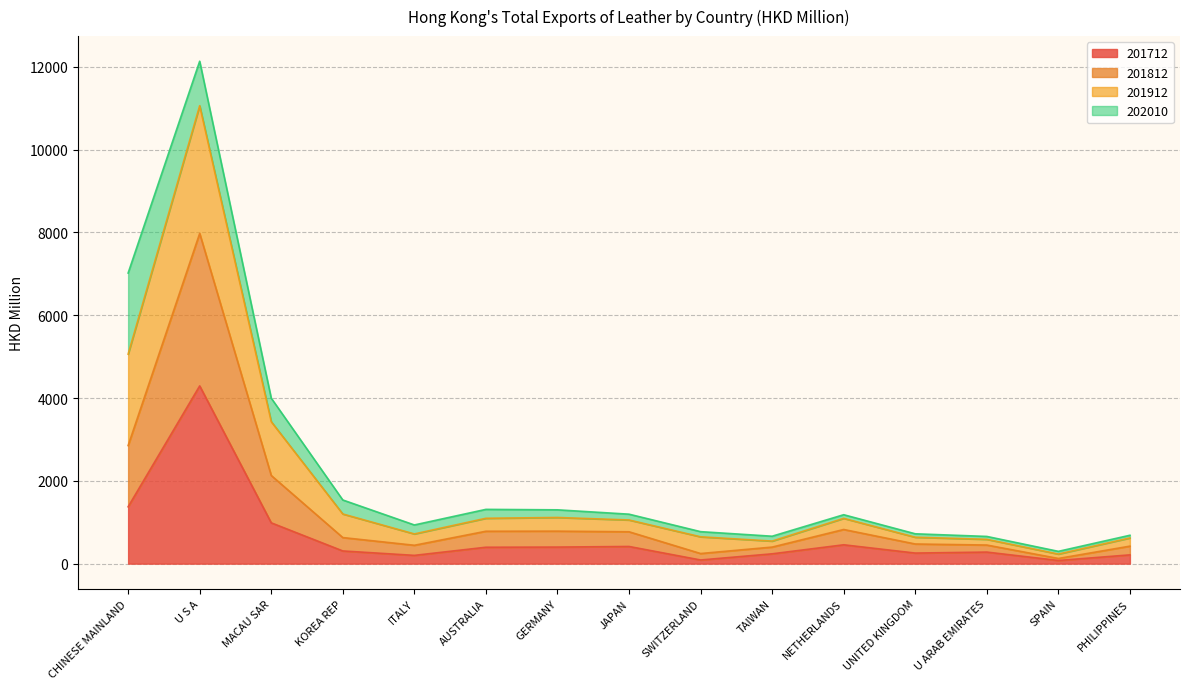

What is the difference between the 201712 values at AUSTRALIA and NETHERLANDS?

58.9